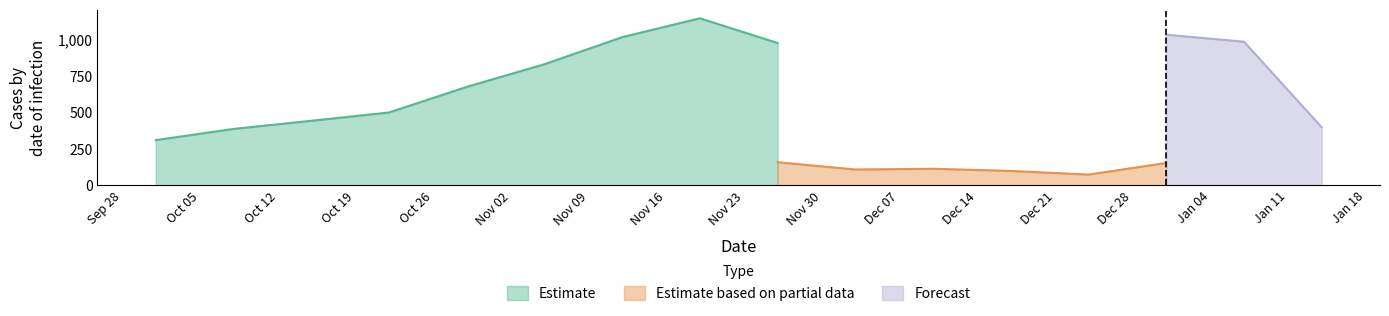

What is the highest value of the Estimate series?

1150